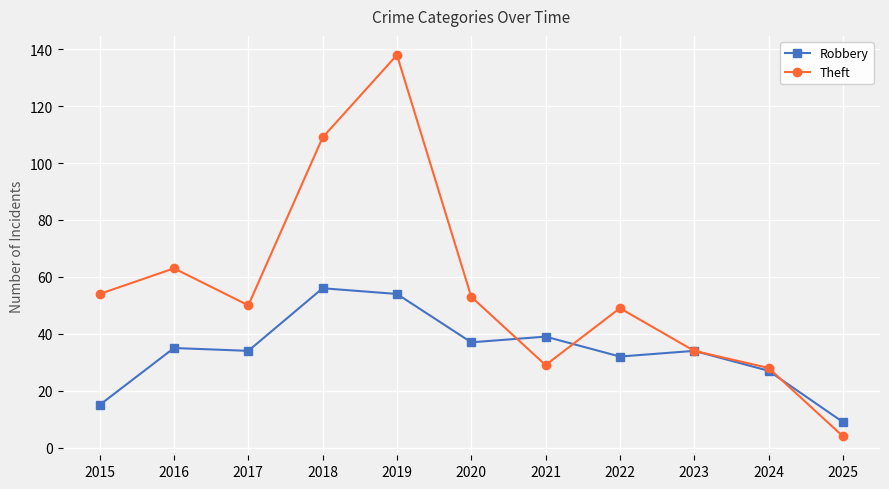

Which series has the largest range (max minus min)?

Theft